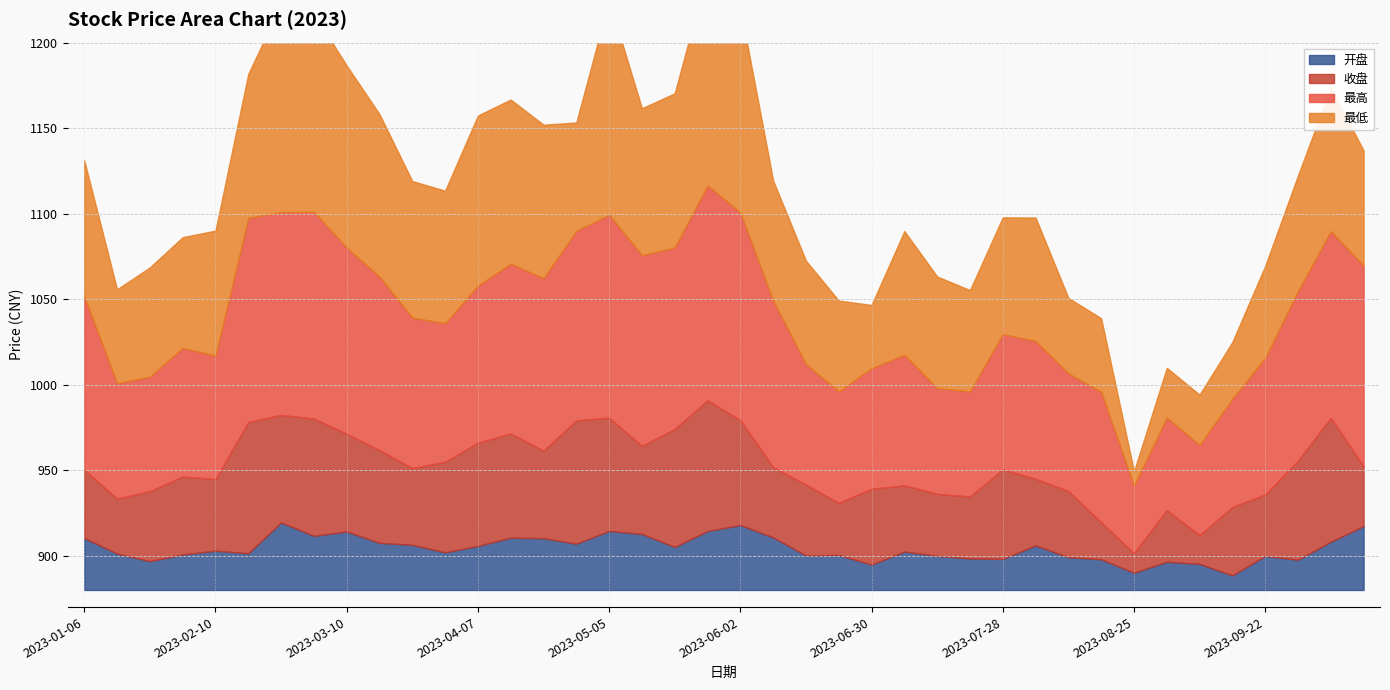

Reading left to right, transcribe all the data shown in this chart.

开盘: 2023-01-06=1001.3	2023-01-13=965.2	2023-01-20=947.4	2023-02-03=963.1	2023-02-10=971.8	2023-02-17=965.9	2023-02-24=1037.8	2023-03-03=1006.7	2023-03-10=1016.7	2023-03-17=990.1	2023-03-24=985.6	2023-03-31=968.0	2023-04-07=983.0	2023-04-14=1002.2	2023-04-21=1001.1	2023-04-28=988.2	2023-05-05=1018.1	2023-05-12=1011.1	2023-05-19=980.5	2023-05-26=1017.8	2023-06-02=1031.8	2023-06-09=1002.9	2023-06-16=960.8	2023-06-21=961.8	2023-06-30=939.5	2023-07-07=969.9	2023-07-14=959.9	2023-07-21=953.6	2023-07-28=952.6	2023-08-04=984.1	2023-08-11=956.7	2023-08-18=951.8	2023-08-25=920.5	2023-09-01=946.0	2023-09-08=941.1	2023-09-15=914.2	2023-09-22=959.6	2023-09-28=950.8	2023-10-13=992.9	2023-10-20=1029.3
收盘: 2023-01-06=960.3	2023-01-13=944.1	2023-01-20=961.8	2023-02-03=971.1	2023-02-10=963.7	2023-02-17=1033.4	2023-02-24=1005.8	2023-03-03=1017.1	2023-03-10=994.2	2023-03-17=988.4	2023-03-24=969.6	2023-03-31=985.9	2023-04-07=1000.7	2023-04-14=1001.9	2023-04-21=982.4	2023-04-28=1024.3	2023-05-05=1012.4	2023-05-12=982.9	2023-05-19=1018.0	2023-05-26=1032.9	2023-06-02=1002.7	2023-06-09=962.3	2023-06-16=962.8	2023-06-21=941.0	2023-06-30=968.6	2023-07-07=957.5	2023-07-14=952.5	2023-07-21=952.6	2023-07-28=984.5	2023-08-04=958.0	2023-08-11=957.4	2023-08-18=923.3	2023-08-25=903.0	2023-09-01=940.4	2023-09-08=913.5	2023-09-15=960.0	2023-09-22=951.9	2023-09-28=995.9	2023-10-13=1024.8	2023-10-20=950.0
最高: 2023-01-06=1014.8	2023-01-13=970.0	2023-01-20=969.2	2023-02-03=980.2	2023-02-10=976.2	2023-02-17=1038.9	2023-02-24=1038.1	2023-03-03=1041.1	2023-03-10=1025.1	2023-03-17=1015.2	2023-03-24=997.3	2023-03-31=987.9	2023-04-07=1002.3	2023-04-14=1012.4	2023-04-21=1014.3	2023-04-28=1027.7	2023-05-05=1038.0	2023-05-12=1028.6	2023-05-19=1021.4	2023-05-26=1047.4	2023-06-02=1041.8	2023-06-09=1009.7	2023-06-16=974.0	2023-06-21=966.8	2023-06-30=974.0	2023-07-07=981.6	2023-07-14=962.4	2023-07-21=961.8	2023-07-28=985.6	2023-08-04=987.2	2023-08-11=971.7	2023-08-18=981.6	2023-08-25=932.4	2023-09-01=952.1	2023-09-08=950.4	2023-09-15=964.4	2023-09-22=986.3	2023-09-28=1012.1	2023-10-13=1025.3	2023-10-20=1036.3
最低: 2023-01-06=959.5	2023-01-13=934.9	2023-01-20=943.9	2023-02-03=944.7	2023-02-10=953.1	2023-02-17=964.2	2023-02-24=1001.4	2023-03-03=995.8	2023-03-10=986.4	2023-03-17=975.0	2023-03-24=959.8	2023-03-31=957.5	2023-04-07=979.5	2023-04-14=975.9	2023-04-21=969.8	2023-04-28=943.3	2023-05-05=1005.5	2023-05-12=965.9	2023-05-19=970.2	2023-05-26=1005.0	2023-06-02=999.6	2023-06-09=950.2	2023-06-16=940.4	2023-06-21=933.1	2023-06-30=917.0	2023-07-07=952.3	2023-07-14=945.2	2023-07-21=939.2	2023-07-28=948.2	2023-08-04=952.2	2023-08-11=924.1	2023-08-18=923.0	2023-08-25=888.5	2023-09-01=909.0	2023-09-08=909.4	2023-09-15=913.2	2023-09-22=933.8	2023-09-28=947.6	2023-10-13=964.0	2023-10-20=947.3